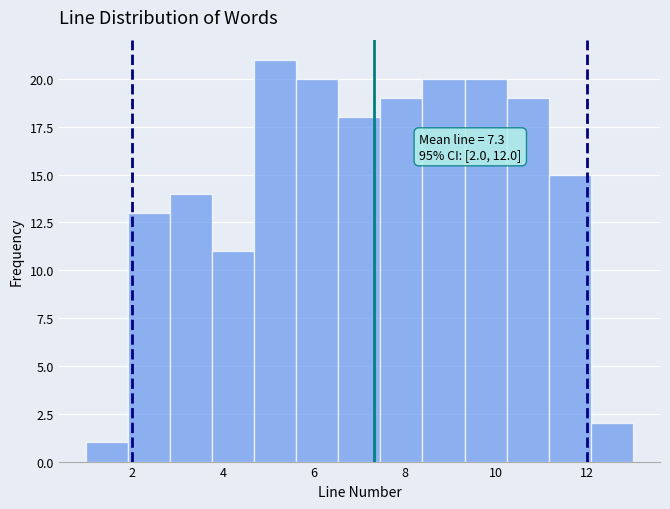

Which range on the x-axis has the tallest bar?

4.6 to 5.6